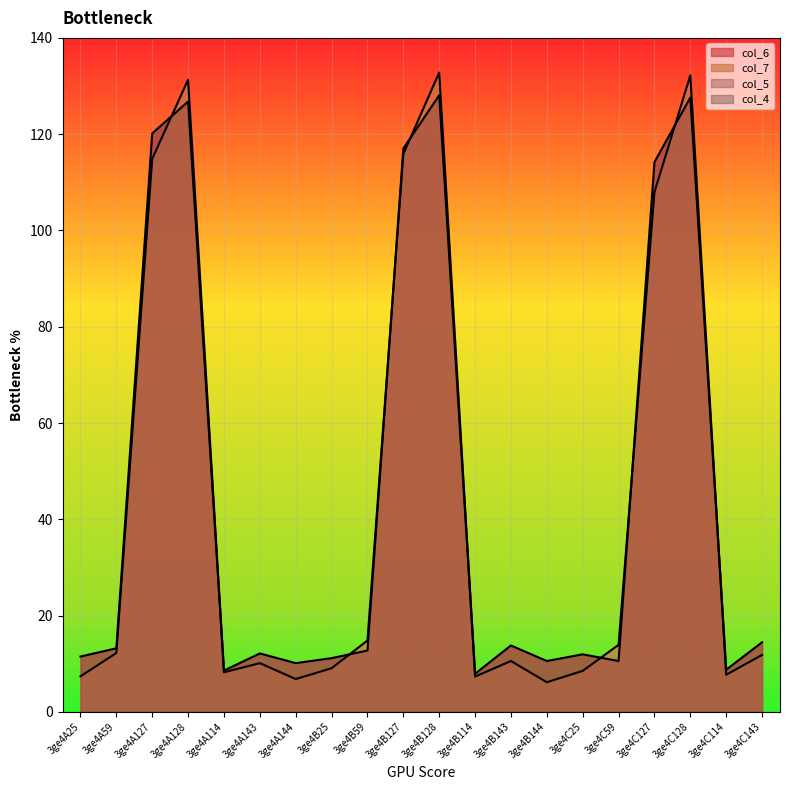

Where do col_7 and col_6 first cross each other?

3ge4A127 and 3ge4A128